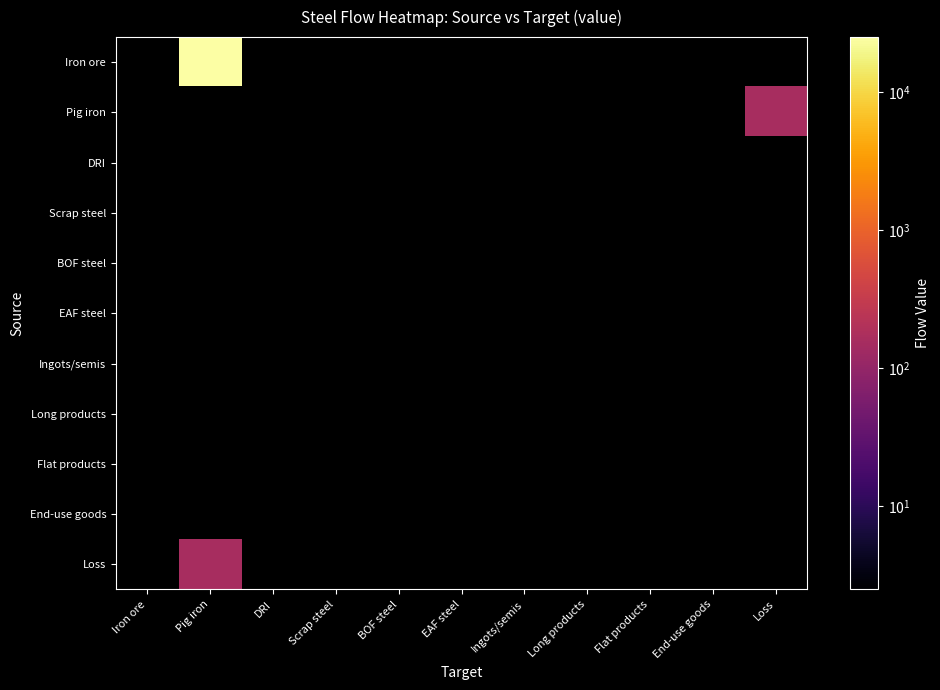

Reading left to right, what are all the values shown in this chart?

Iron ore: Iron ore=0.0	Pig iron=24916.0	DRI=0.0	Scrap steel=0.0	BOF steel=0.0	EAF steel=0.0	Ingots/semis=0.0	Long products=0.0	Flat products=0.0	End-use goods=0.0	Loss=0.0
Pig iron: Iron ore=0.0	Pig iron=0.0	DRI=0.0	Scrap steel=0.0	BOF steel=0.0	EAF steel=0.0	Ingots/semis=0.0	Long products=0.0	Flat products=0.0	End-use goods=0.0	Loss=157.0
DRI: Iron ore=0.0	Pig iron=0.0	DRI=0.0	Scrap steel=0.0	BOF steel=0.0	EAF steel=0.0	Ingots/semis=0.0	Long products=0.0	Flat products=0.0	End-use goods=0.0	Loss=0.0
Scrap steel: Iron ore=0.0	Pig iron=0.0	DRI=0.0	Scrap steel=0.0	BOF steel=0.0	EAF steel=0.0	Ingots/semis=0.0	Long products=0.0	Flat products=0.0	End-use goods=0.0	Loss=0.0
BOF steel: Iron ore=0.0	Pig iron=0.0	DRI=0.0	Scrap steel=0.0	BOF steel=0.0	EAF steel=0.0	Ingots/semis=0.0	Long products=0.0	Flat products=0.0	End-use goods=0.0	Loss=0.0
EAF steel: Iron ore=0.0	Pig iron=0.0	DRI=0.0	Scrap steel=0.0	BOF steel=0.0	EAF steel=0.0	Ingots/semis=0.0	Long products=0.0	Flat products=0.0	End-use goods=0.0	Loss=0.0
Ingots/semis: Iron ore=0.0	Pig iron=0.0	DRI=0.0	Scrap steel=0.0	BOF steel=0.0	EAF steel=0.0	Ingots/semis=0.0	Long products=0.0	Flat products=0.0	End-use goods=0.0	Loss=0.0
Long products: Iron ore=0.0	Pig iron=0.0	DRI=0.0	Scrap steel=0.0	BOF steel=0.0	EAF steel=0.0	Ingots/semis=0.0	Long products=0.0	Flat products=0.0	End-use goods=0.0	Loss=0.0
Flat products: Iron ore=0.0	Pig iron=0.0	DRI=0.0	Scrap steel=0.0	BOF steel=0.0	EAF steel=0.0	Ingots/semis=0.0	Long products=0.0	Flat products=0.0	End-use goods=0.0	Loss=0.0
End-use goods: Iron ore=0.0	Pig iron=0.0	DRI=0.0	Scrap steel=0.0	BOF steel=0.0	EAF steel=0.0	Ingots/semis=0.0	Long products=0.0	Flat products=0.0	End-use goods=0.0	Loss=0.0
Loss: Iron ore=0.0	Pig iron=157.0	DRI=0.0	Scrap steel=0.0	BOF steel=0.0	EAF steel=0.0	Ingots/semis=0.0	Long products=0.0	Flat products=0.0	End-use goods=0.0	Loss=0.0